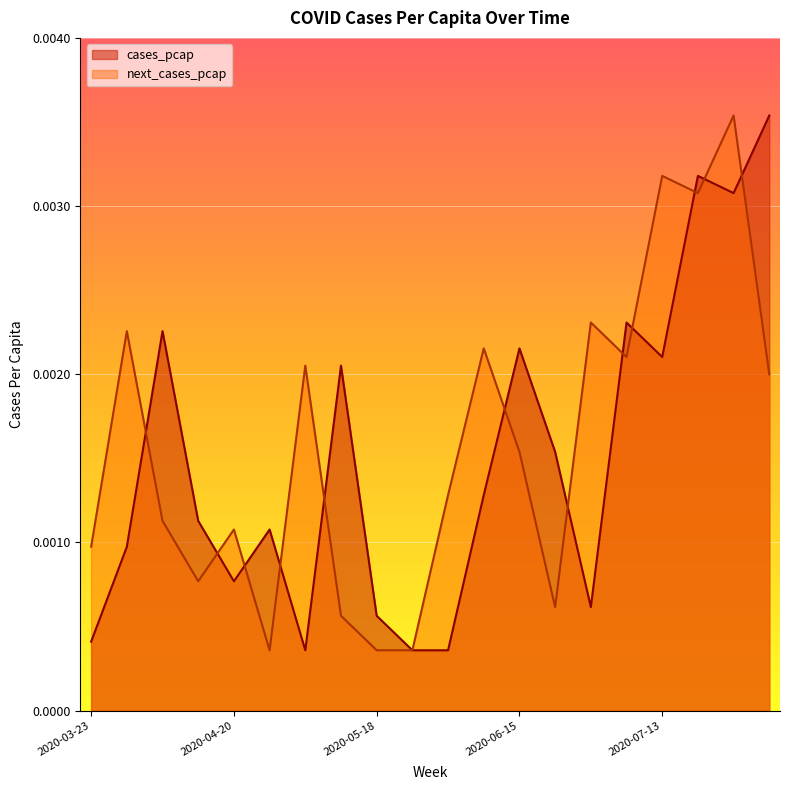

How many interior local valleys does the next_cases_pcap series have?

5